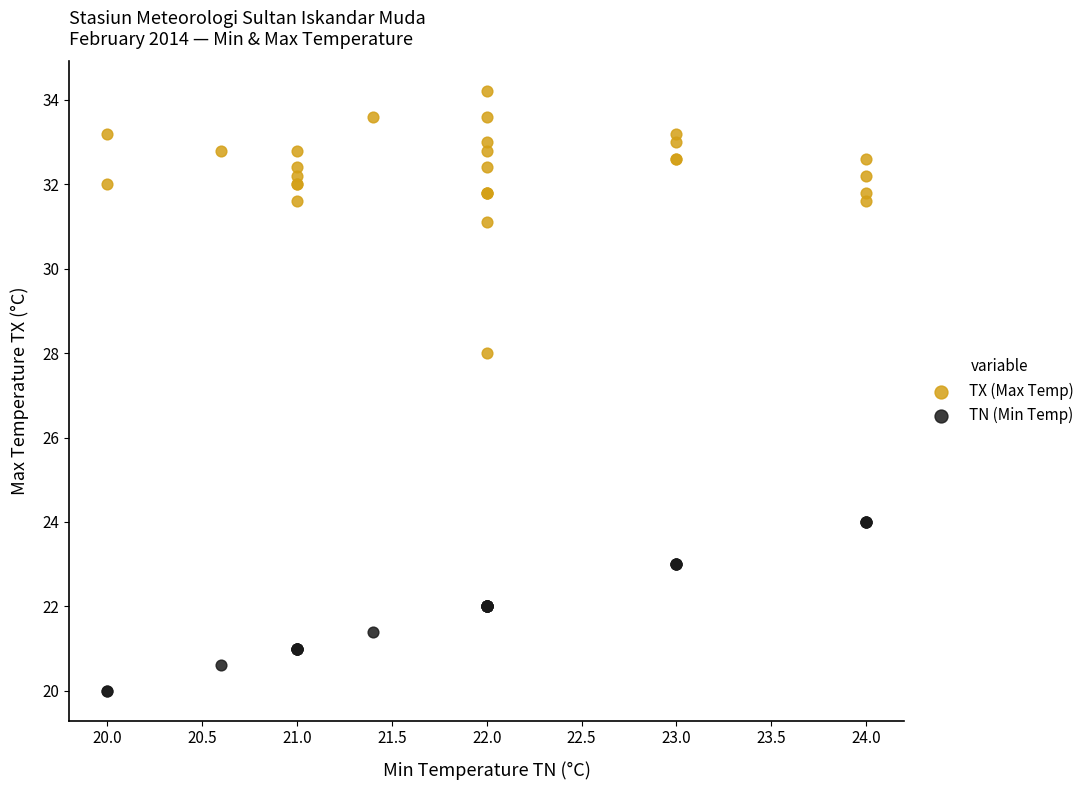

Across all series, what Y value is closest to 27?

28.0